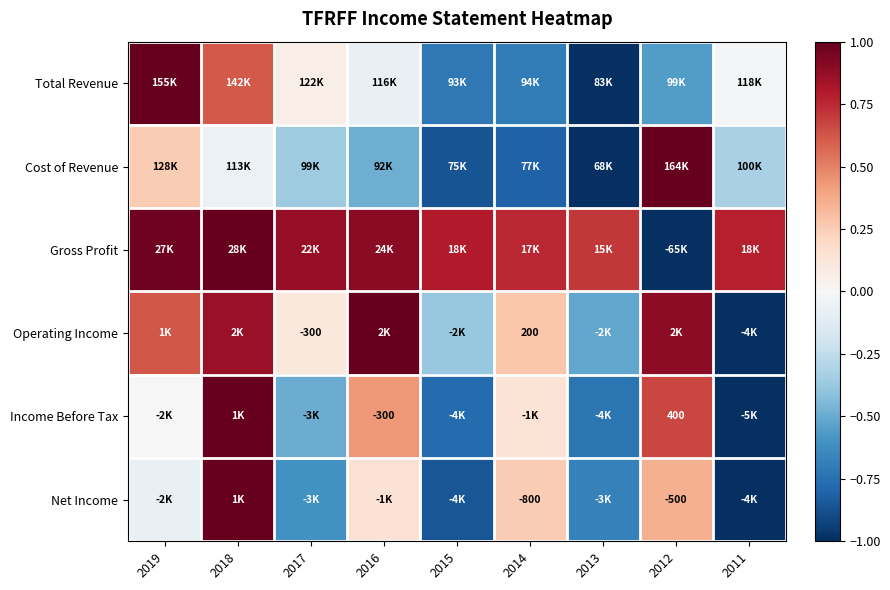

Where does the Cost of Revenue series first go above 0?

2019